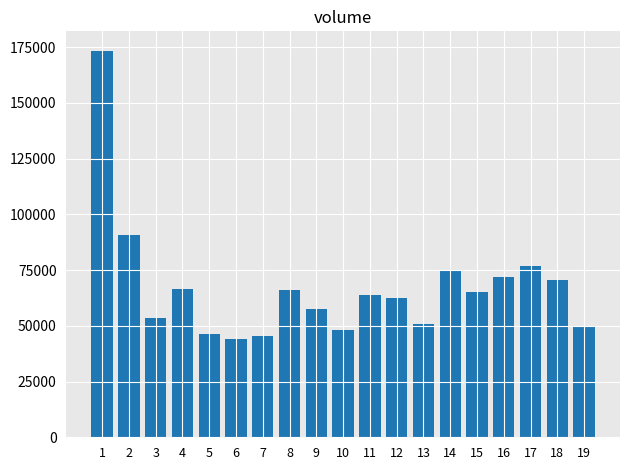

What is the sum of all values?

1278612